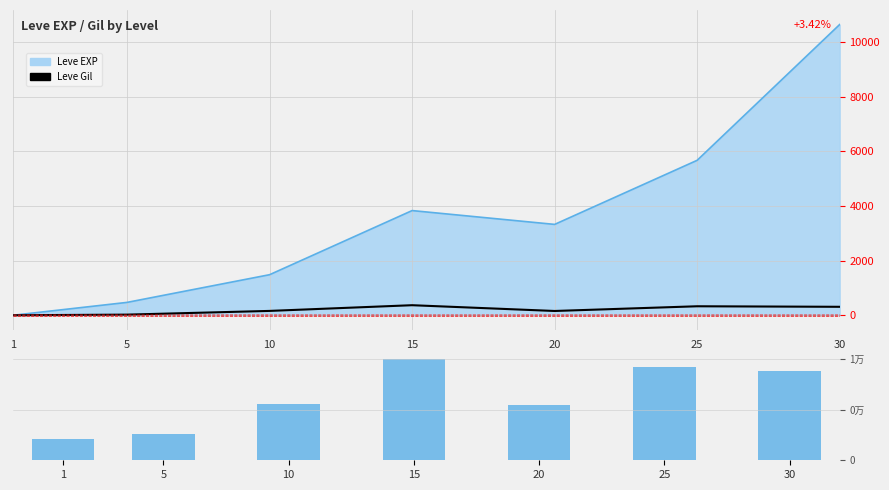

Which series changed the most between 15 and 25?

Leve Gil (raw)